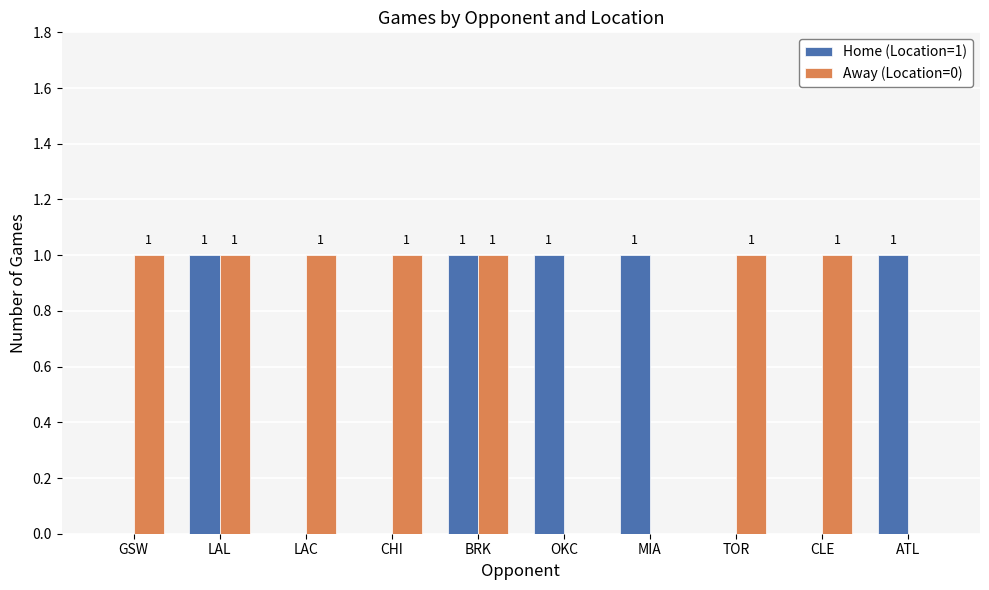

Between LAL and ATL, which series saw the biggest shift?

Away (Location=0)